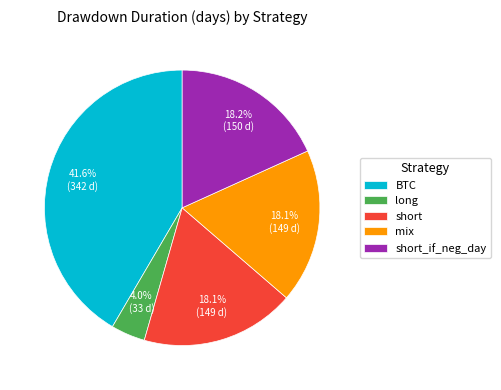

How many slices are in this pie chart?

5